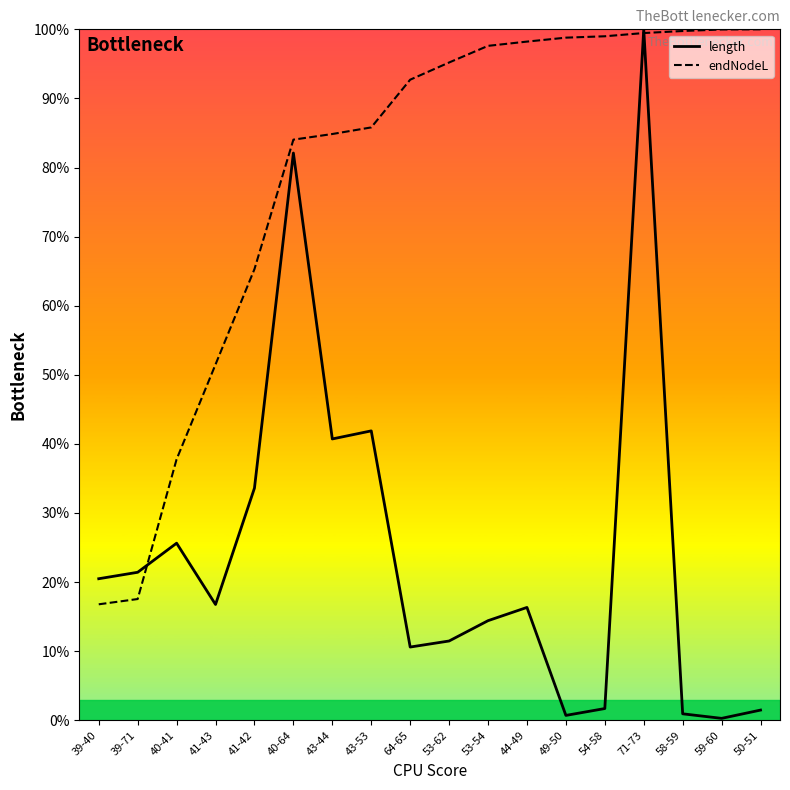

List the series in order of their peak value, lowest first.

length, endNodeL